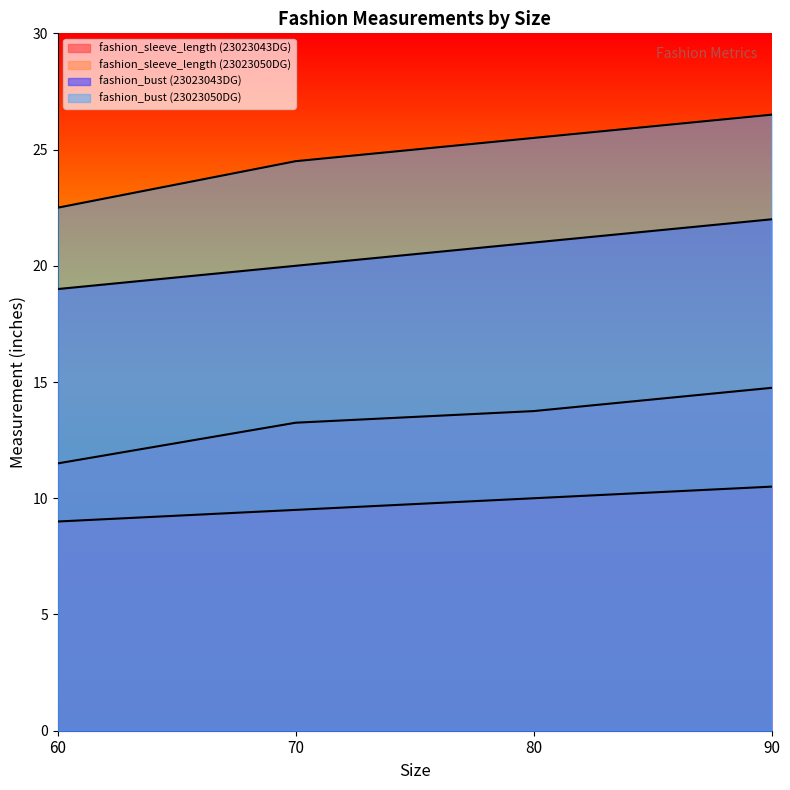

Does the chart have visible grid lines?

No